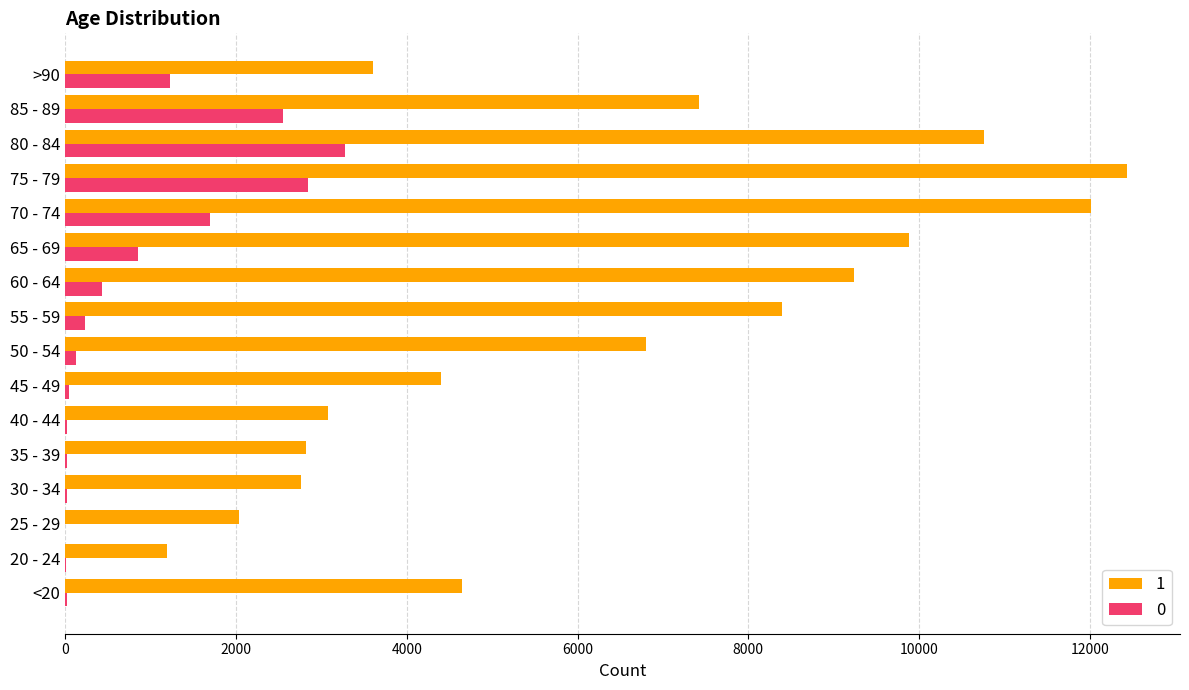

What is the approximate value of 0 at 80 - 84, to the nearest 10?

3270